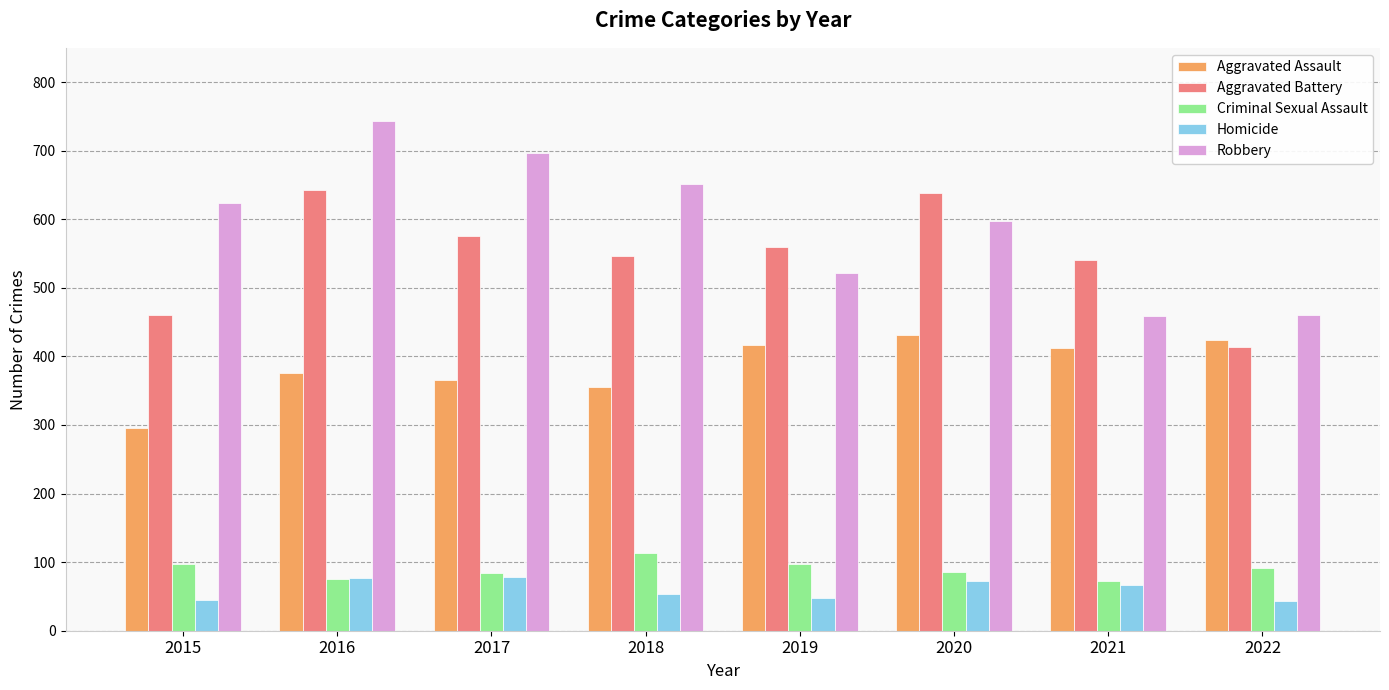

What is the smallest value displayed?

43